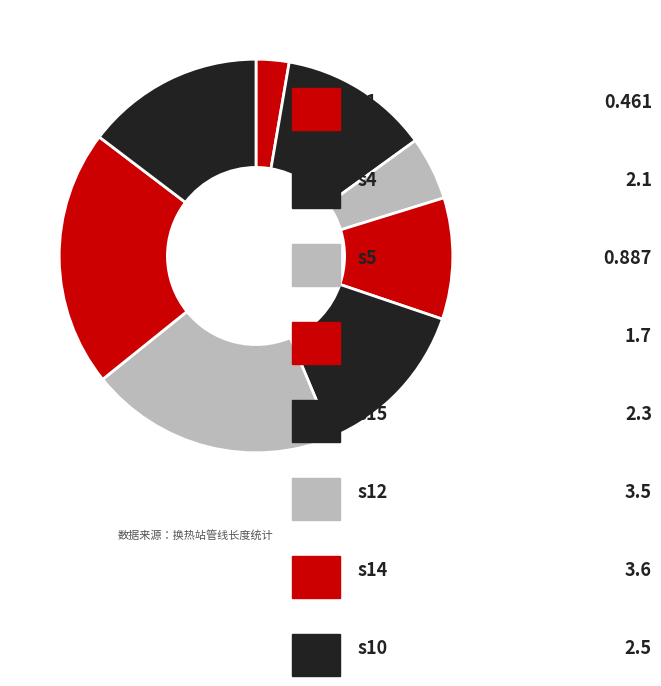

How many slices are in this pie chart?

8